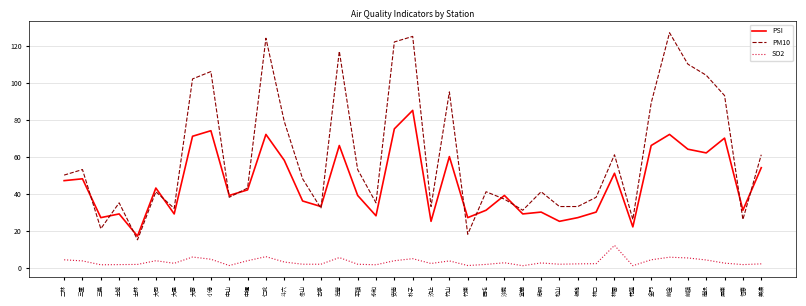

What is the difference between the highest and lowest values at 斗六?

76.0